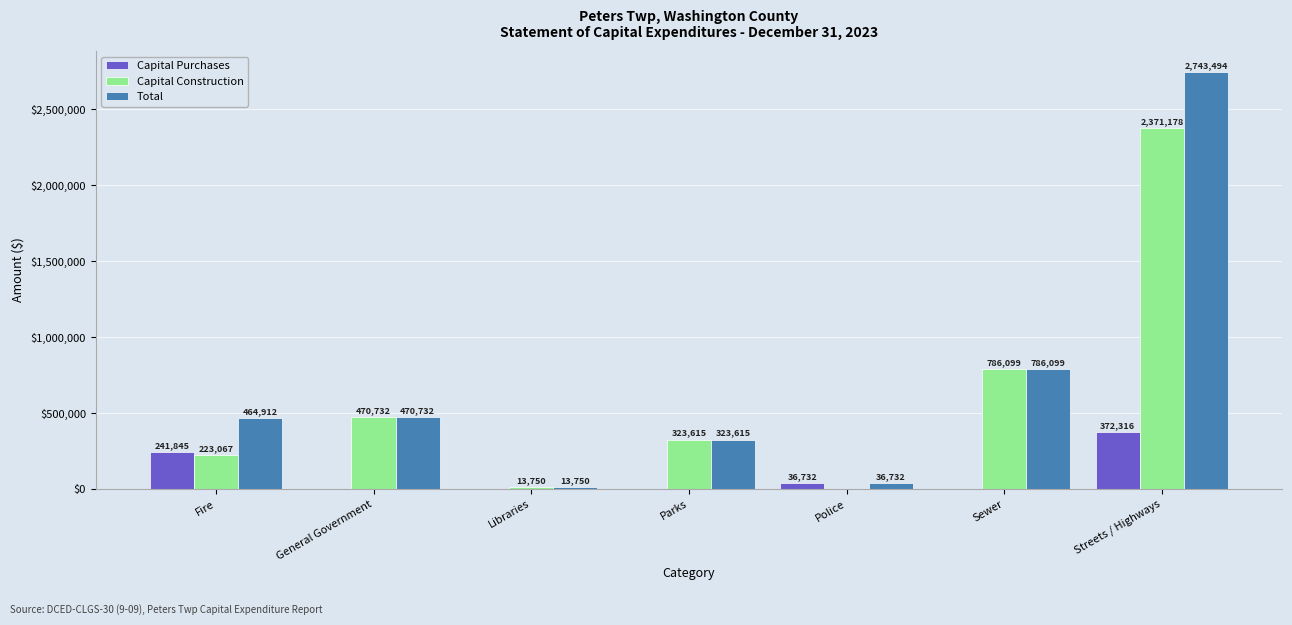

Is the value of Capital Purchases at Fire greater than the value of Total at General Government?

No